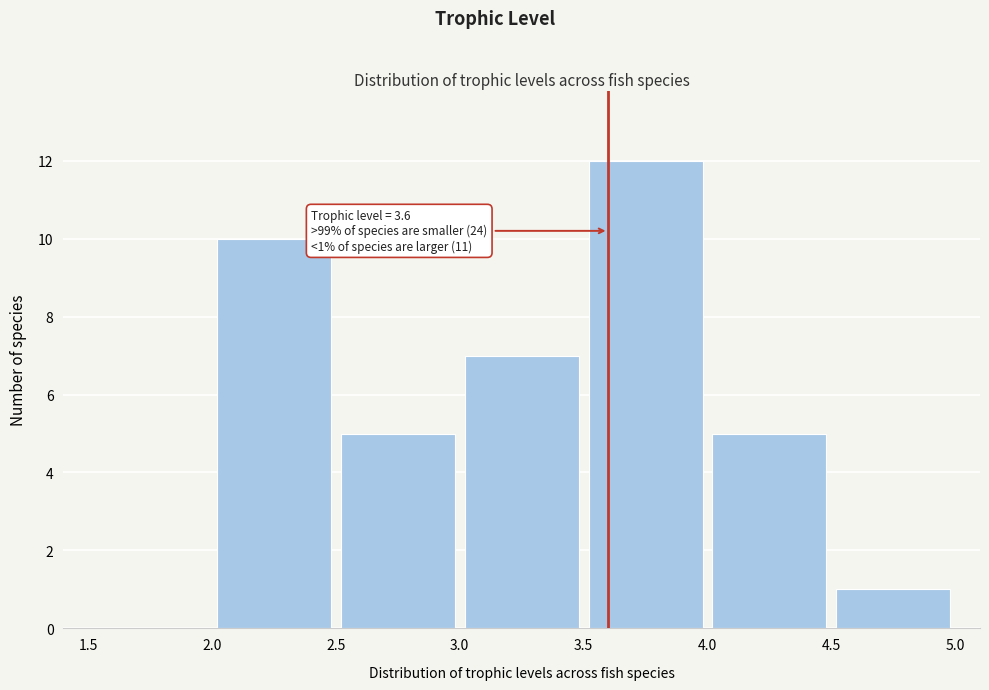

Over which range of the x-axis is the bar tallest?

3.5 to 4.0